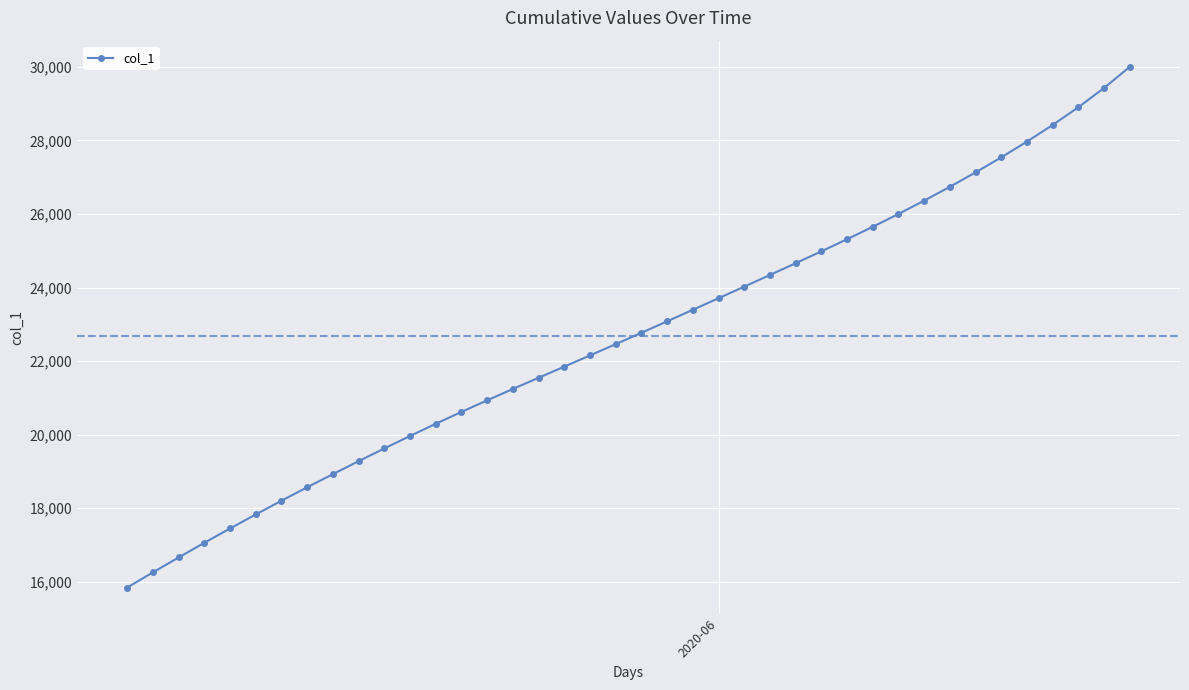

What is the smallest value displayed?

15842.6